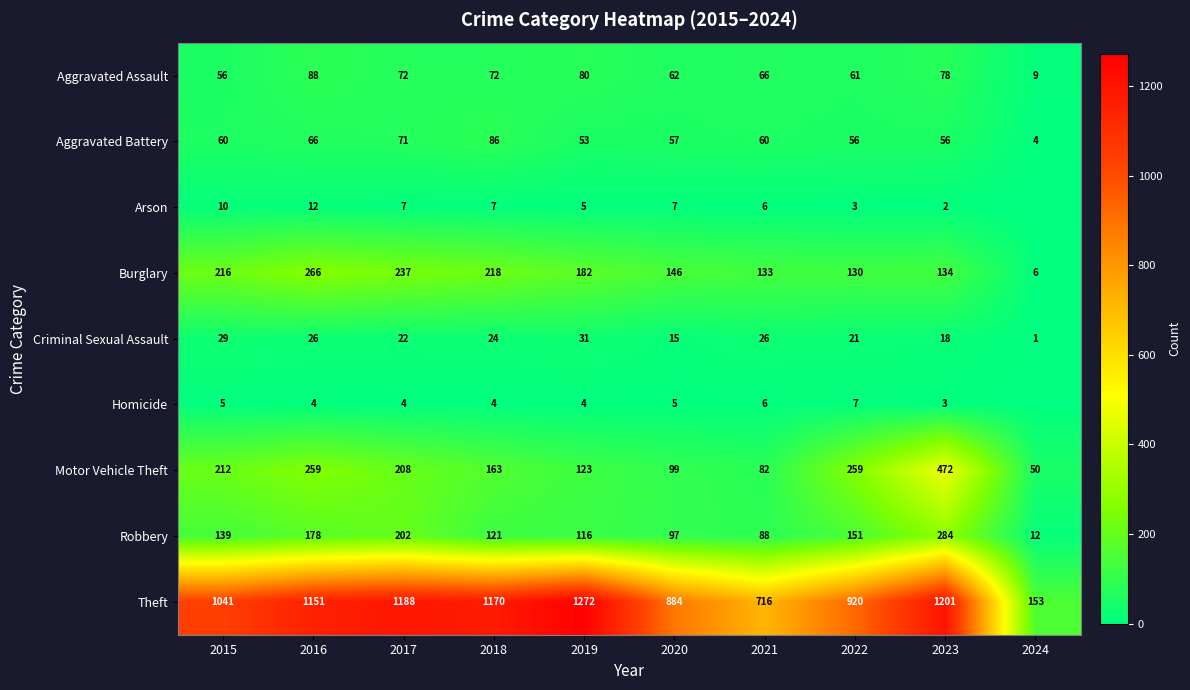

How many data points in Theft are less than 1151?

5